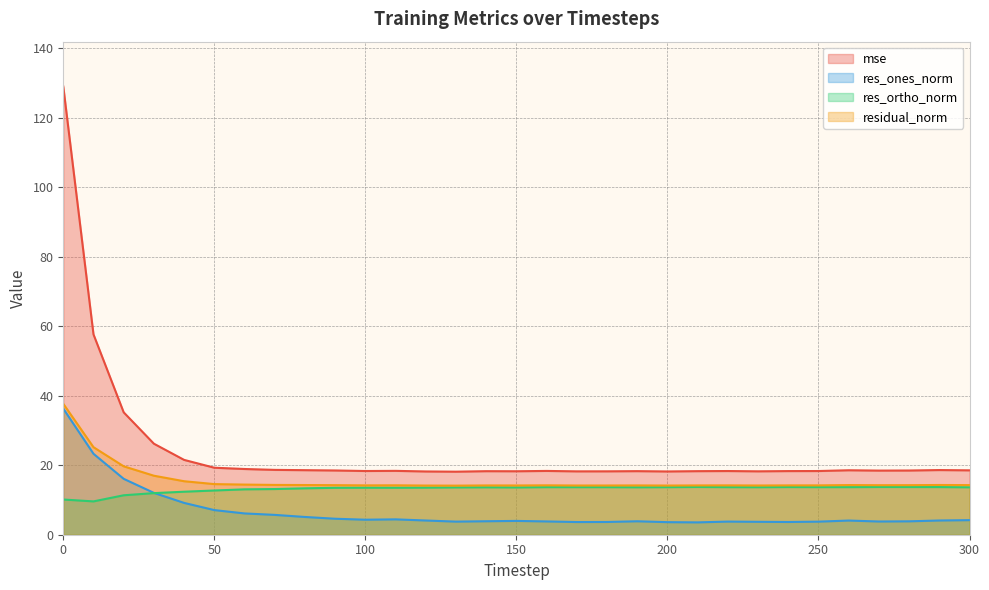

How many interior local peaks does the res_ones_norm series have?

5